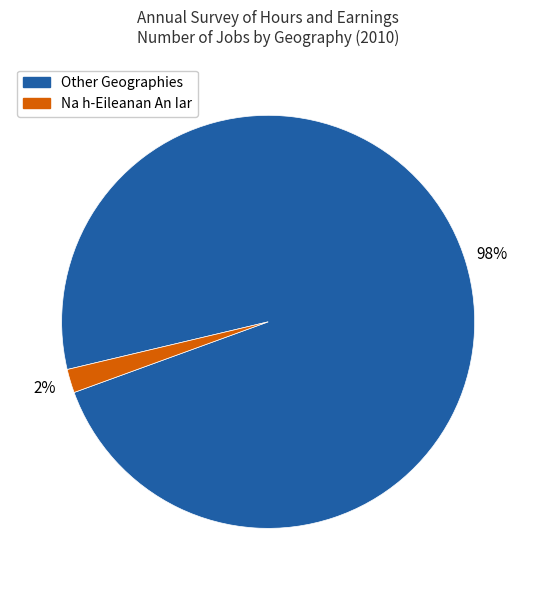

To the nearest percent, what is the average slice percentage?

50%